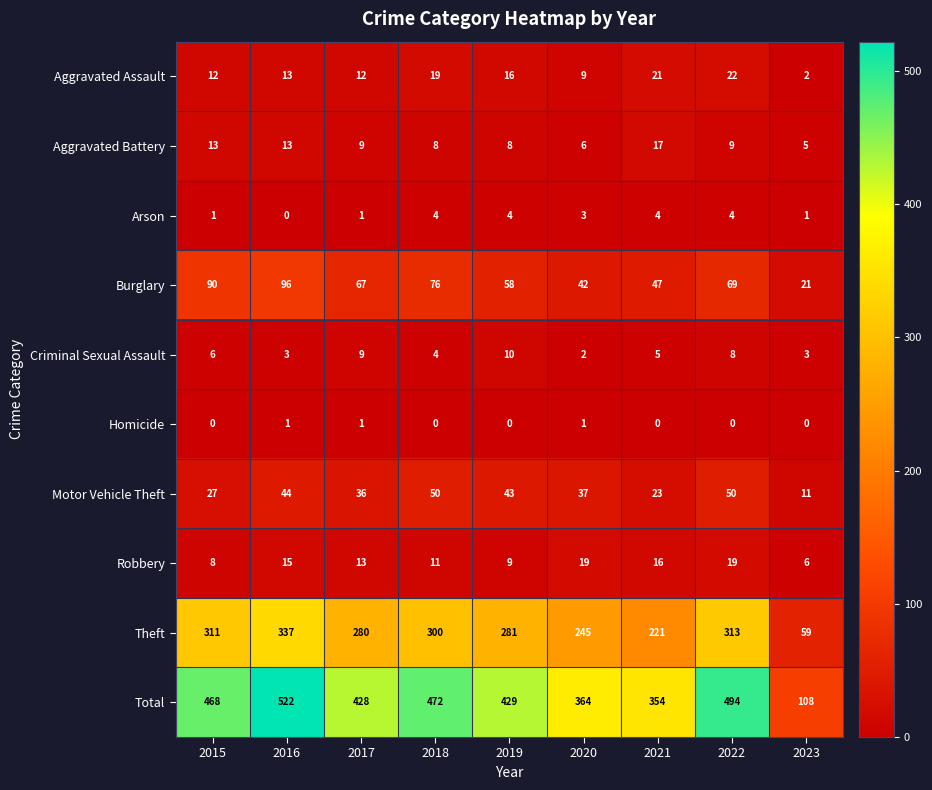

The value of Arson at 2021 is 4. True or false?

True